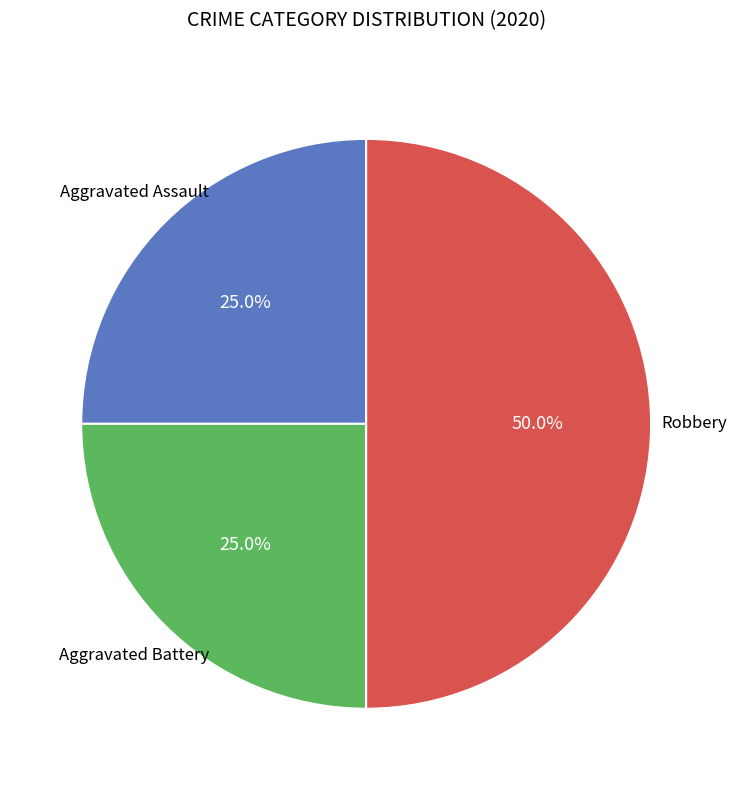

Is Aggravated Battery the majority of the pie?

No